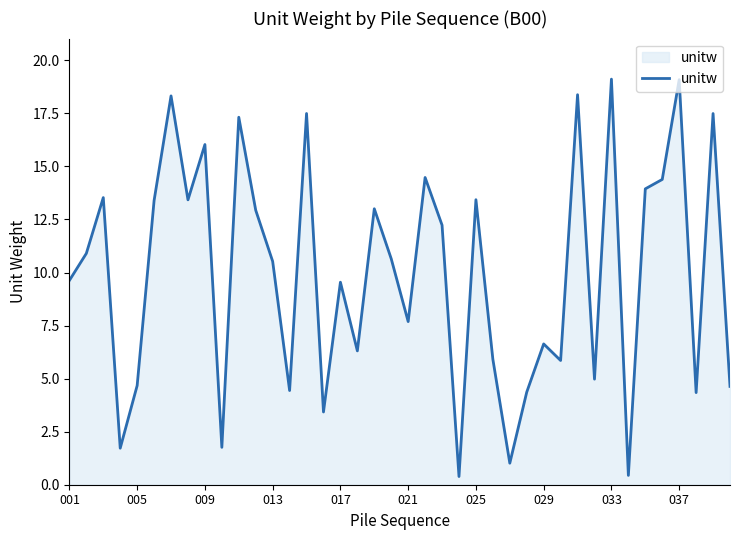

What is the maximum value shown in the chart?

19.1